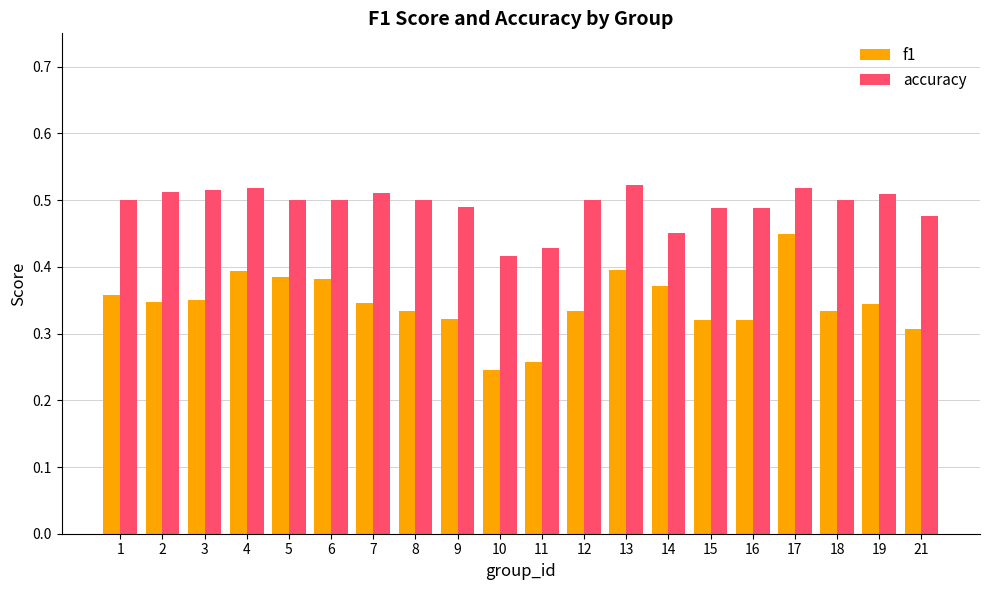

The accuracy series shows 0.5 at 8. True or false?

True